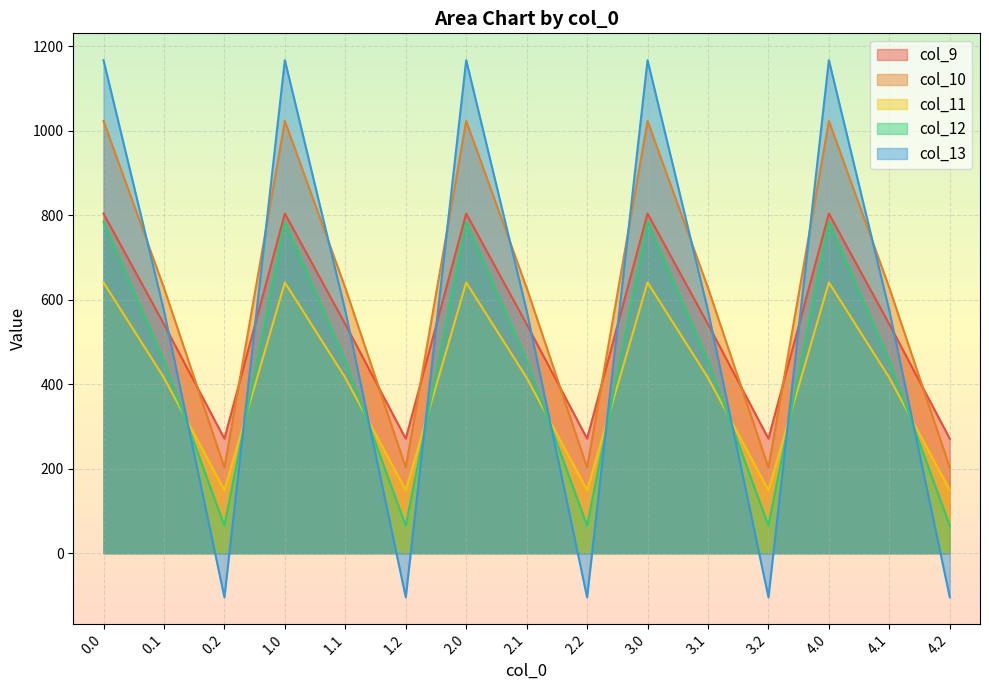

What is the maximum value for col_9?

804.0